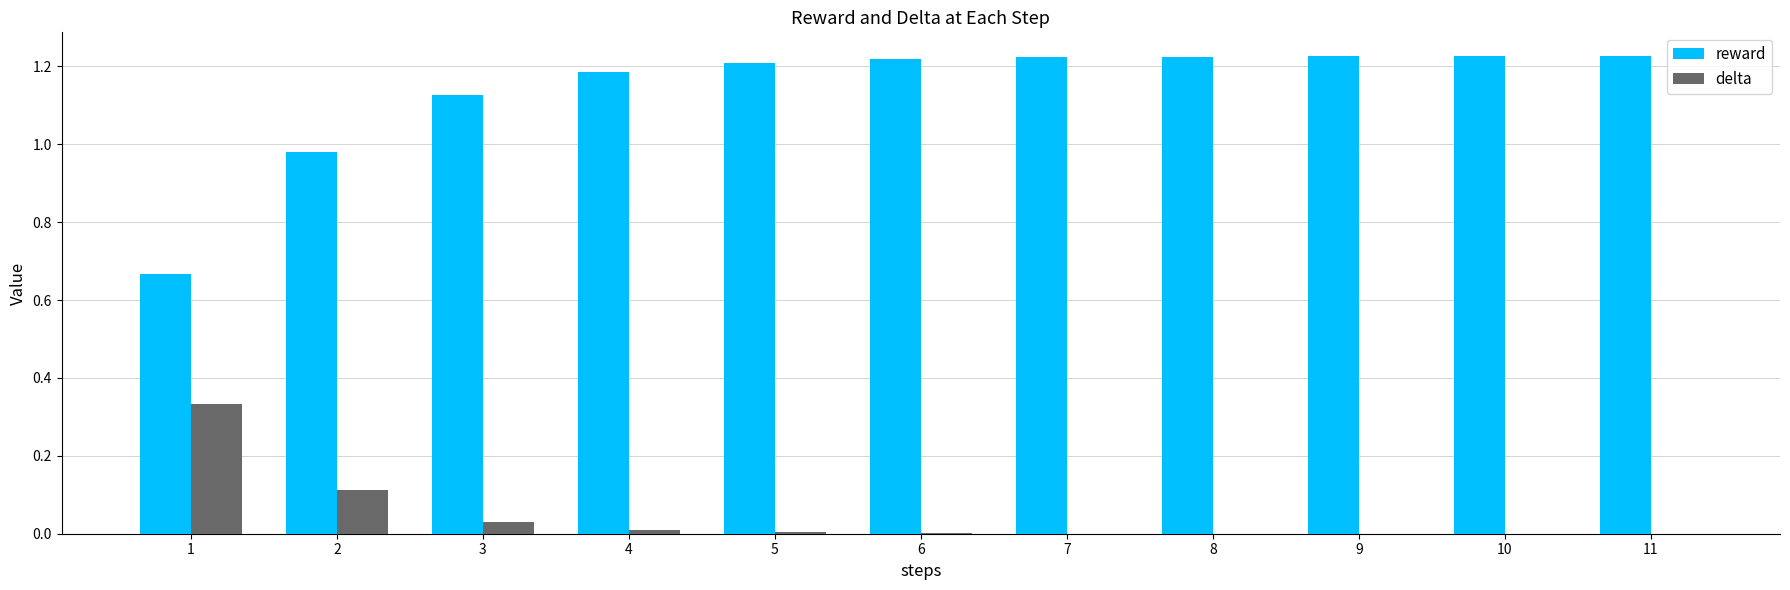

Is it true that reward equals 1.2 at 8?

True